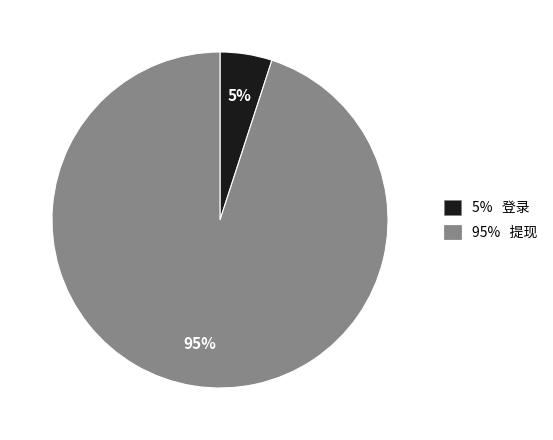

How many segments does this pie chart have?

2